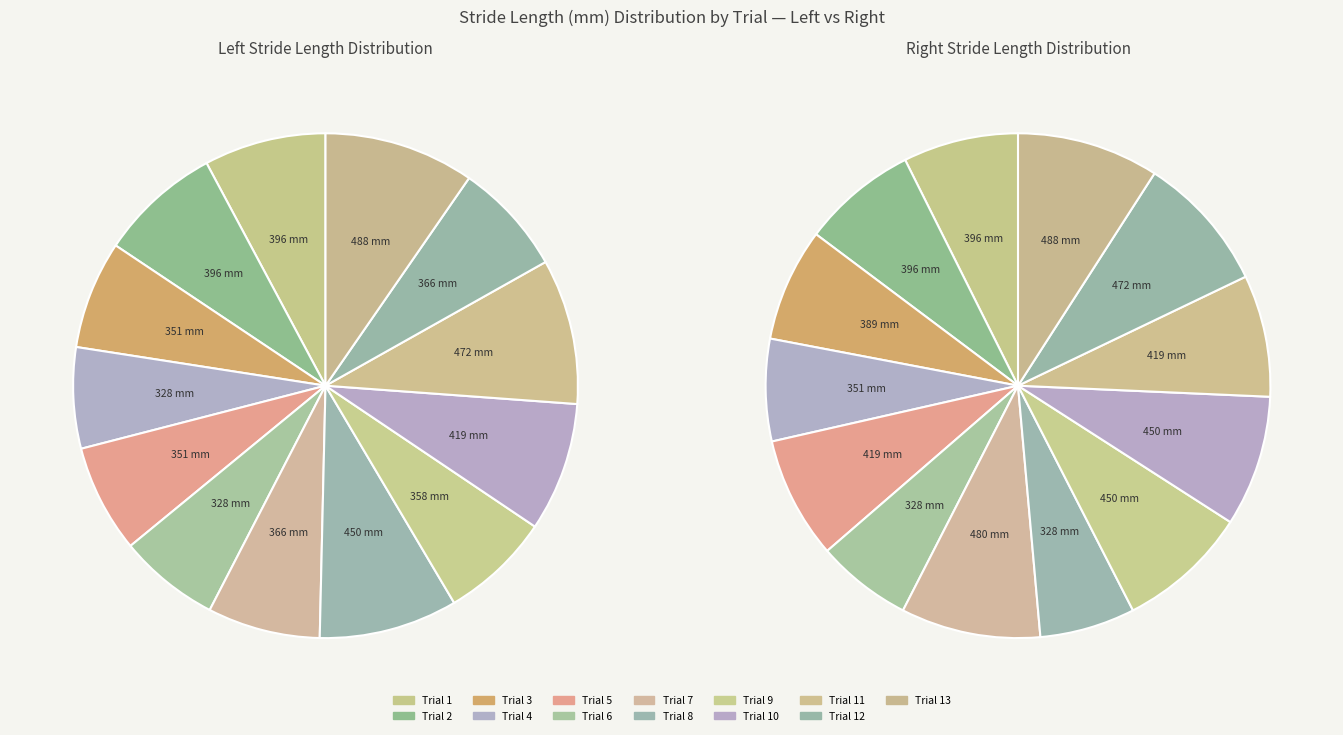

Which series has the widest spread of values?

Left Stride Length (mm)